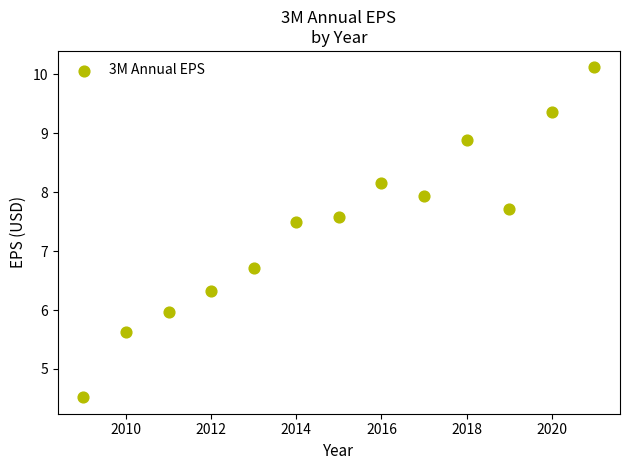

What Y value in the scatter plot is closest to 7?

6.7